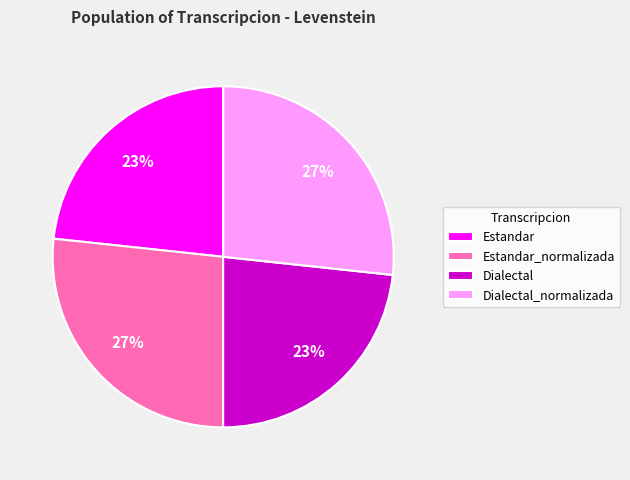

Count the number of slices in the pie.

4